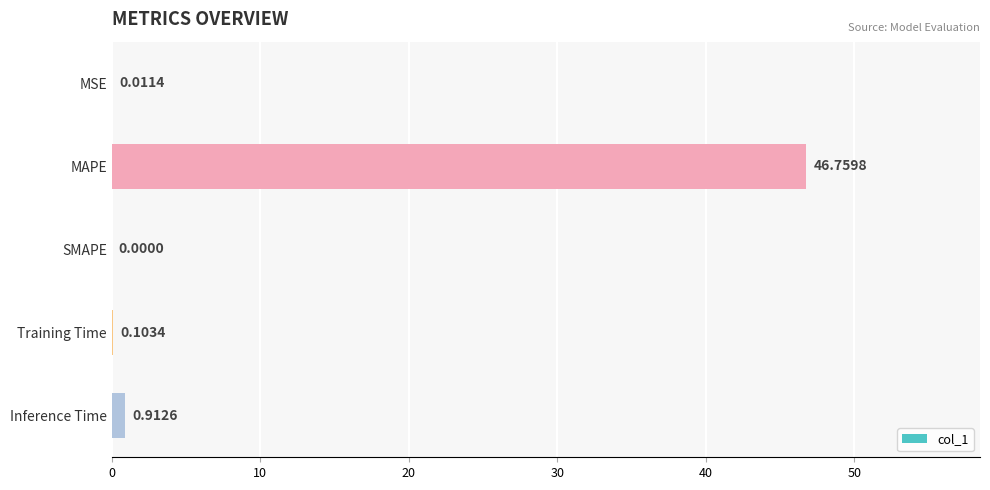

What is the average value?

9.6